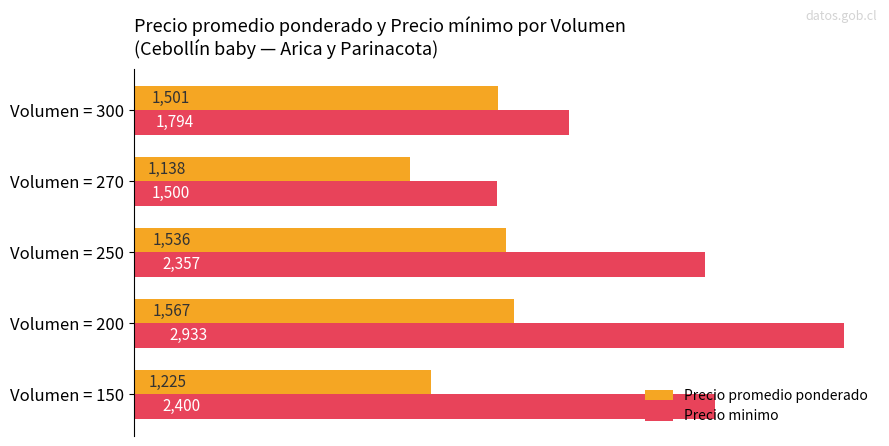

Where is Precio minimo nearest to the value 2216?

Volumen = 250